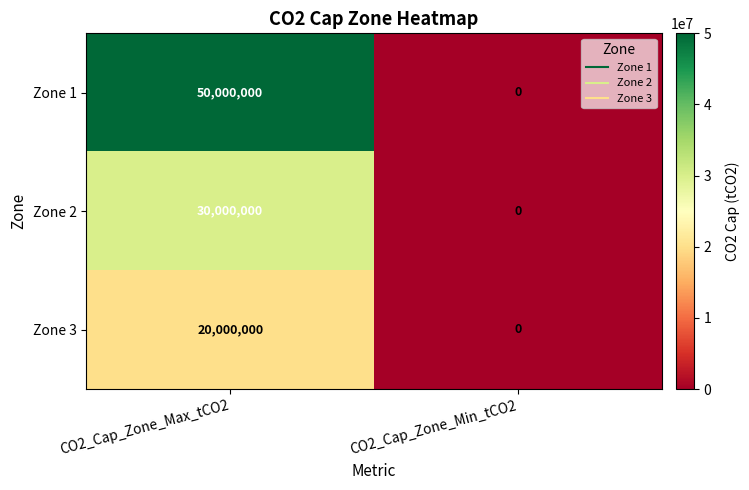

Count the number of data series in this chart.

3